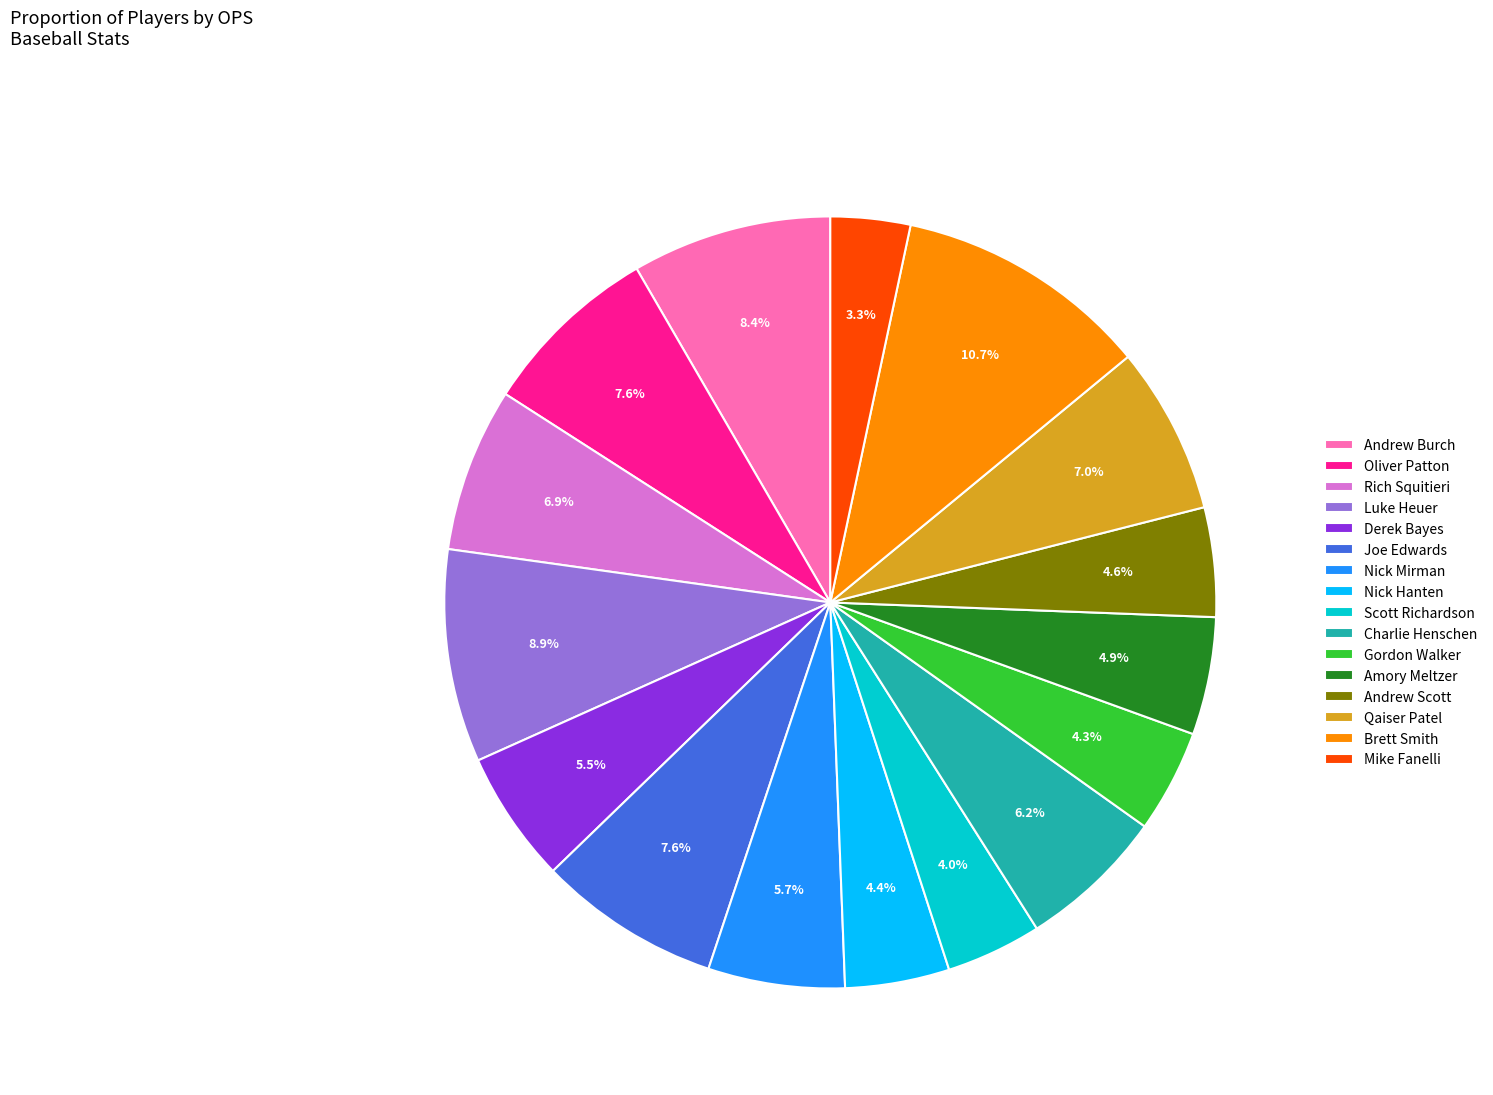

What portion of the pie excludes Rich Squitieri?

93.1%